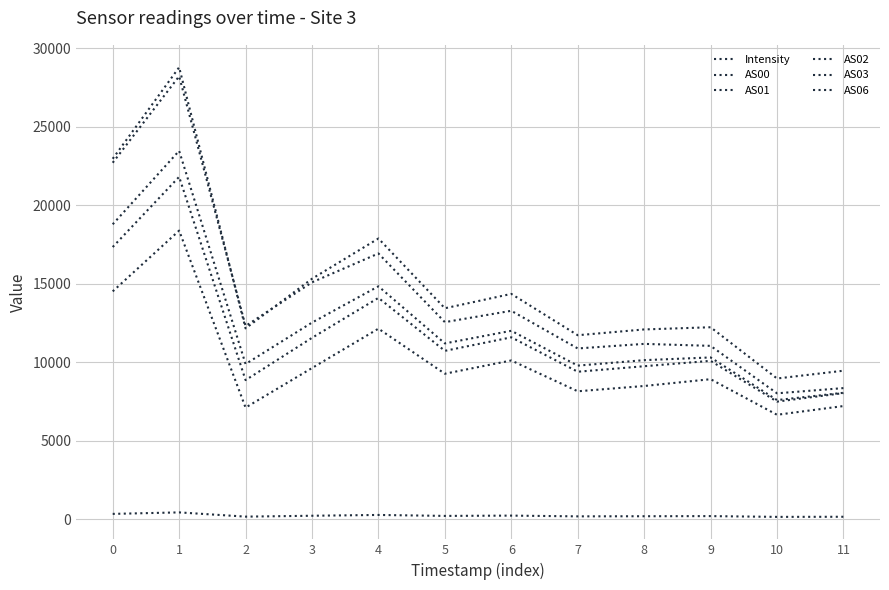

What is the difference between the maximum and minimum values in the AS03 series?

19821.0